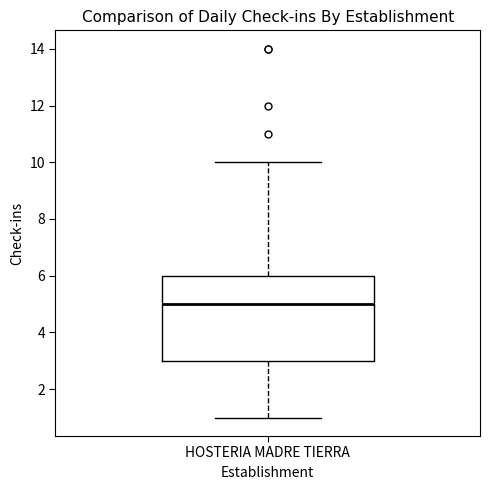

Transcribe this box plot: give where the median line is, the range the box spans, and where the two whiskers end, as read against the y-axis. The values are not printed on the chart, so give them approximately, as read against the axis.

median 5, box 3 to 6, whiskers 1 to 10